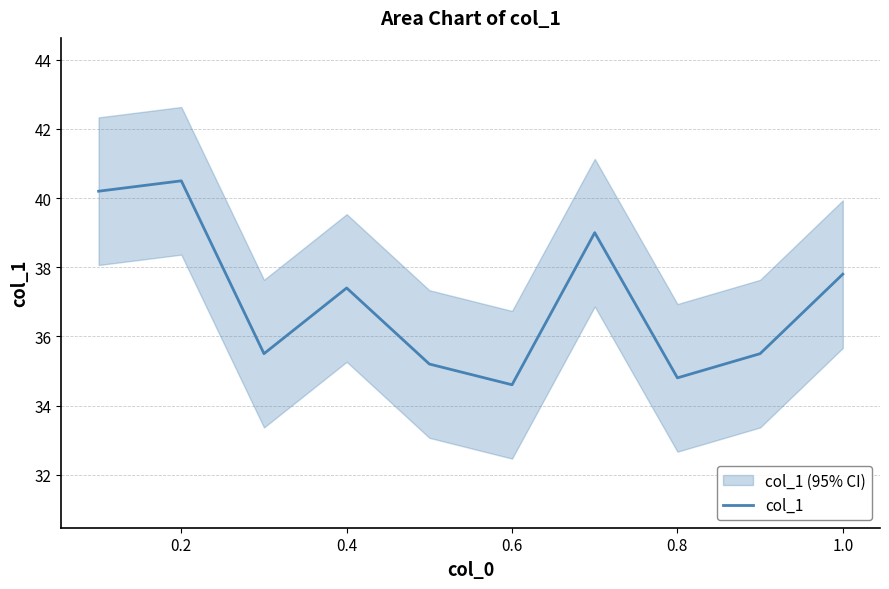

Where is col_1 nearest to the value 37?

0.4